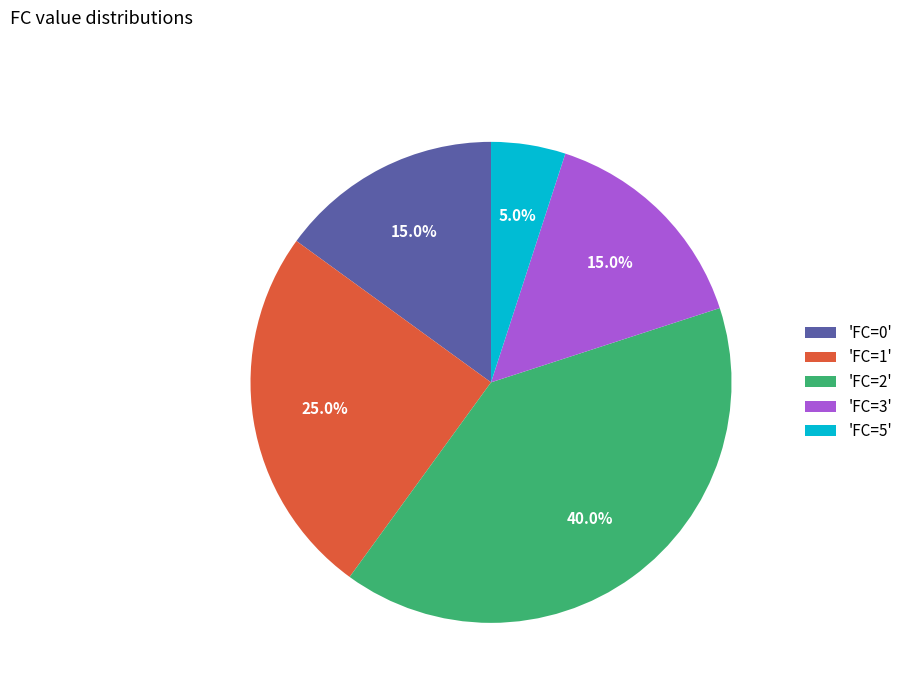

Which category has the smallest portion of the pie?

'FC=5'